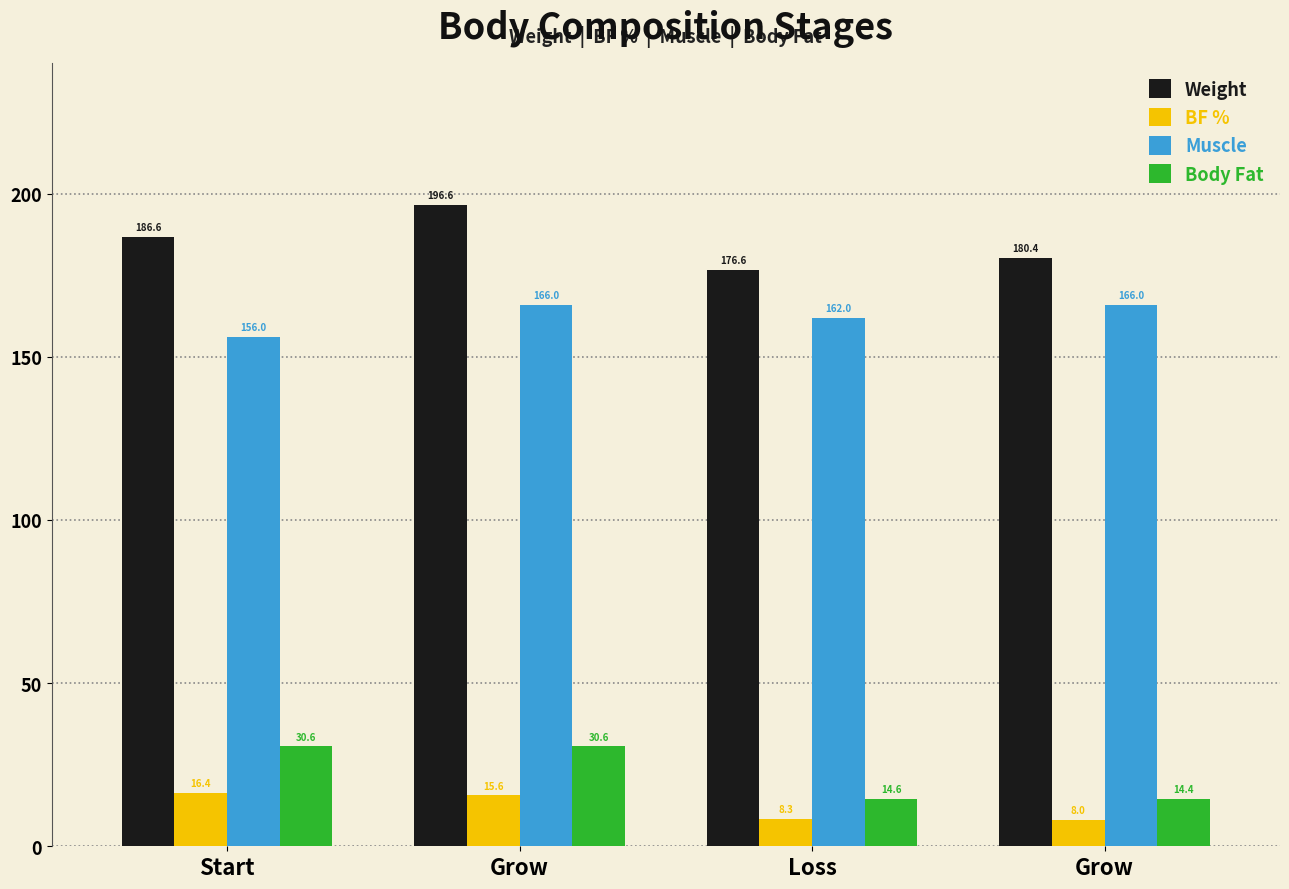

Count the number of categories in the chart.

4